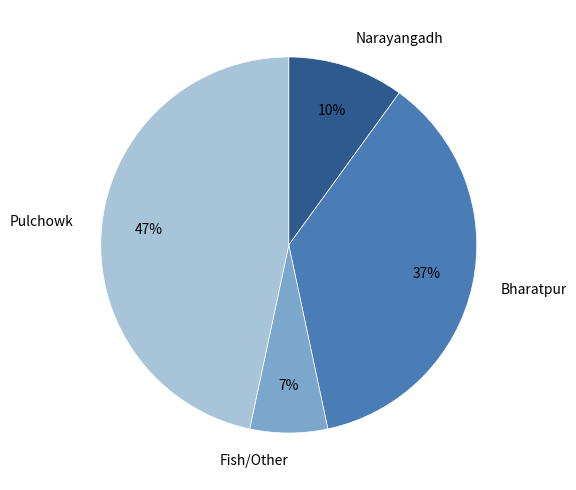

How many slices are in this pie chart?

4